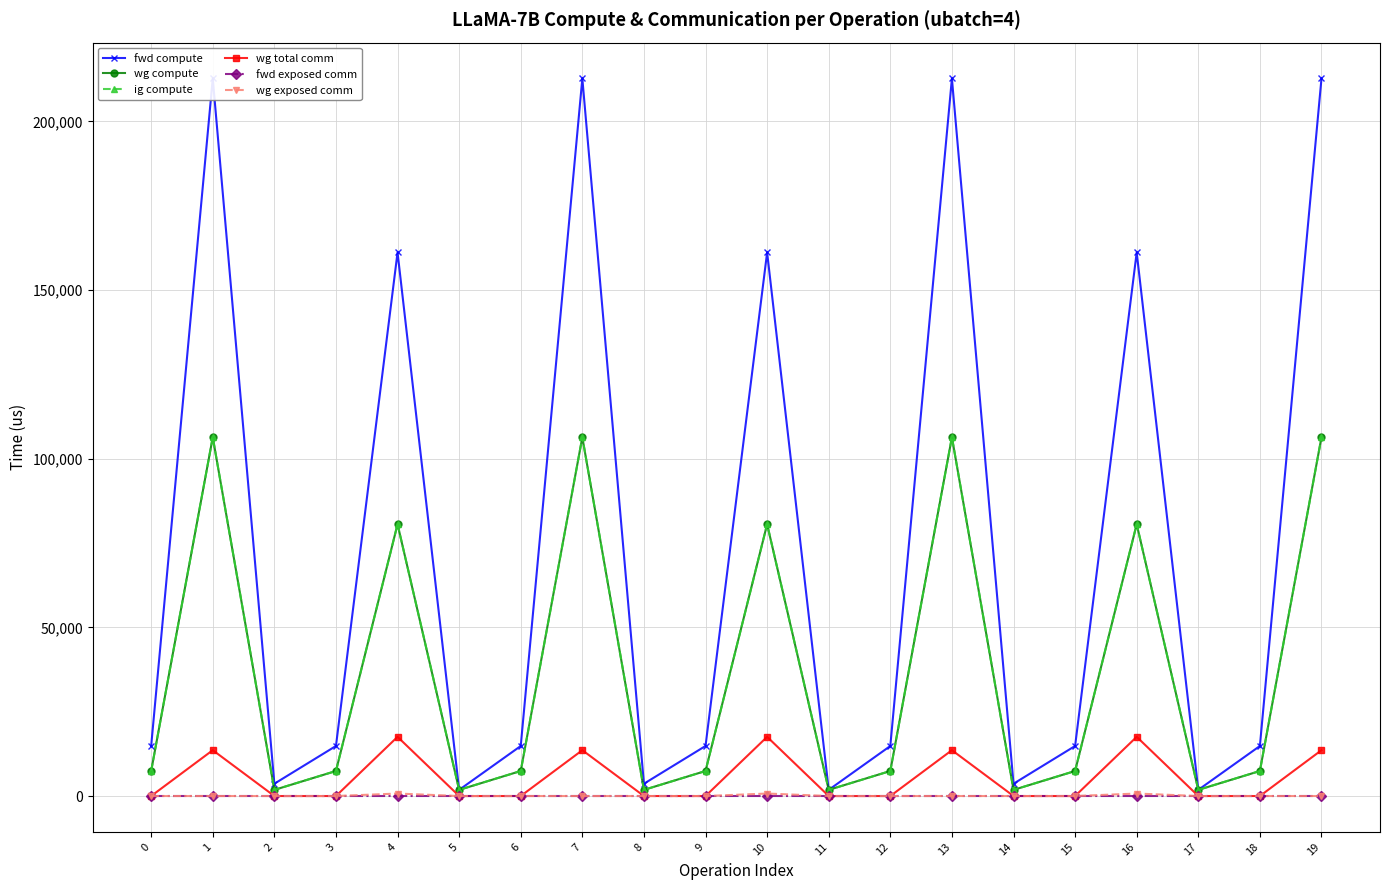

Reading left to right, transcribe all the data shown in this chart.

fwd compute: 14837.0	212744.0	3648.9	14837.0	161172.2	1824.5	14837.0	212744.0	3648.9	14837.0	161172.2	1824.5	14837.0	212744.0	3648.9	14837.0	161172.2	1824.5	14837.0	212744.0
wg compute: 7418.5	106372.0	1824.5	7418.5	80586.1	1824.5	7418.5	106372.0	1824.5	7418.5	80586.1	1824.5	7418.5	106372.0	1824.5	7418.5	80586.1	1824.5	7418.5	106372.0
ig compute: 7418.5	106372.0	1824.5	7418.5	80586.1	1824.5	7418.5	106372.0	1824.5	7418.5	80586.1	1824.5	7418.5	106372.0	1824.5	7418.5	80586.1	1824.5	7418.5	106372.0
wg total comm: 0.0	13591.5	0.0	0.0	17550.6	0.0	0.0	13591.5	0.0	0.0	17550.6	0.0	0.0	13591.5	0.0	0.0	17550.6	0.0	0.0	13591.5
fwd exposed comm: 0.0	0.0	0.0	0.0	0.0	0.0	0.0	0.0	0.0	0.0	0.0	0.0	0.0	0.0	0.0	0.0	0.0	0.0	0.0	0.0
wg exposed comm: 0.0	0.0	0.0	0.0	737.2	0.0	0.0	0.0	0.0	0.0	737.2	0.0	0.0	0.0	0.0	0.0	737.2	0.0	0.0	0.0